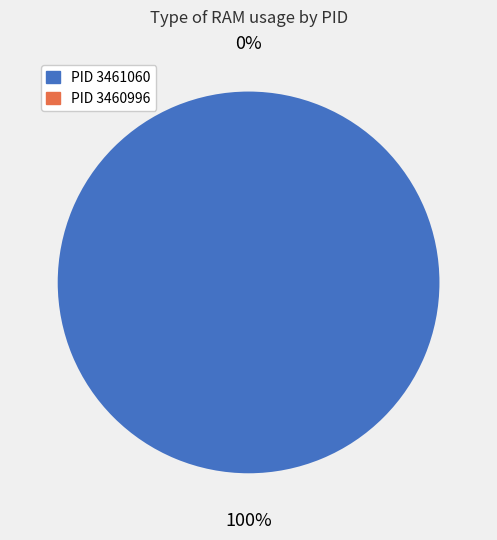

How many slices are in this pie chart?

2